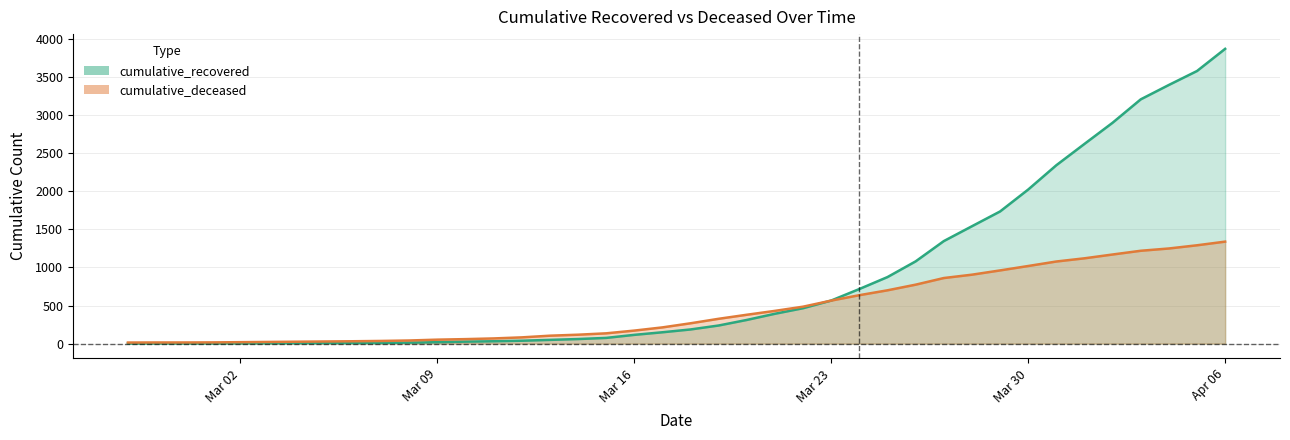

How many data points does each series have?

40